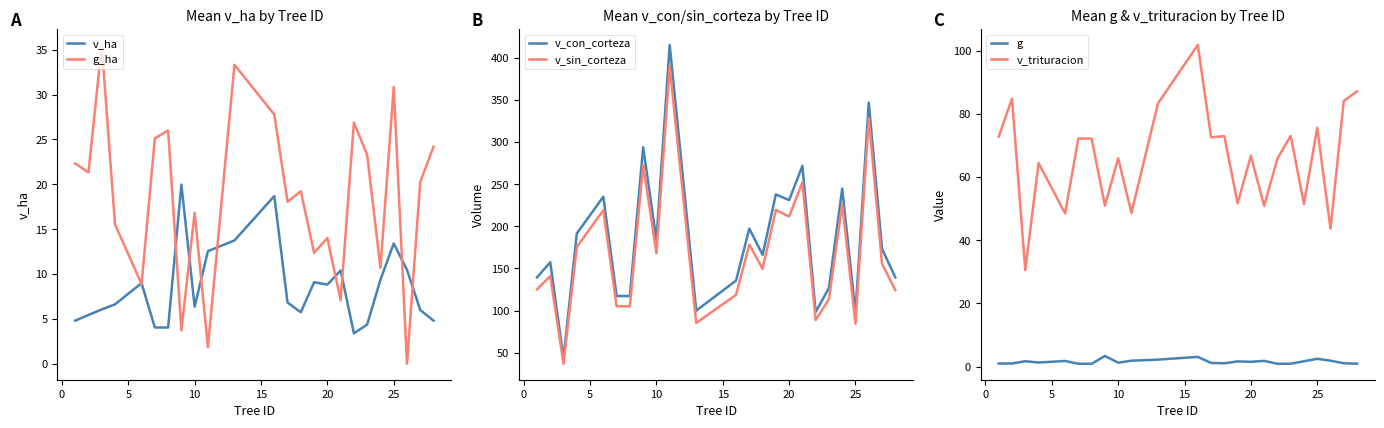

What is the maximum value for v_ha?

20.0